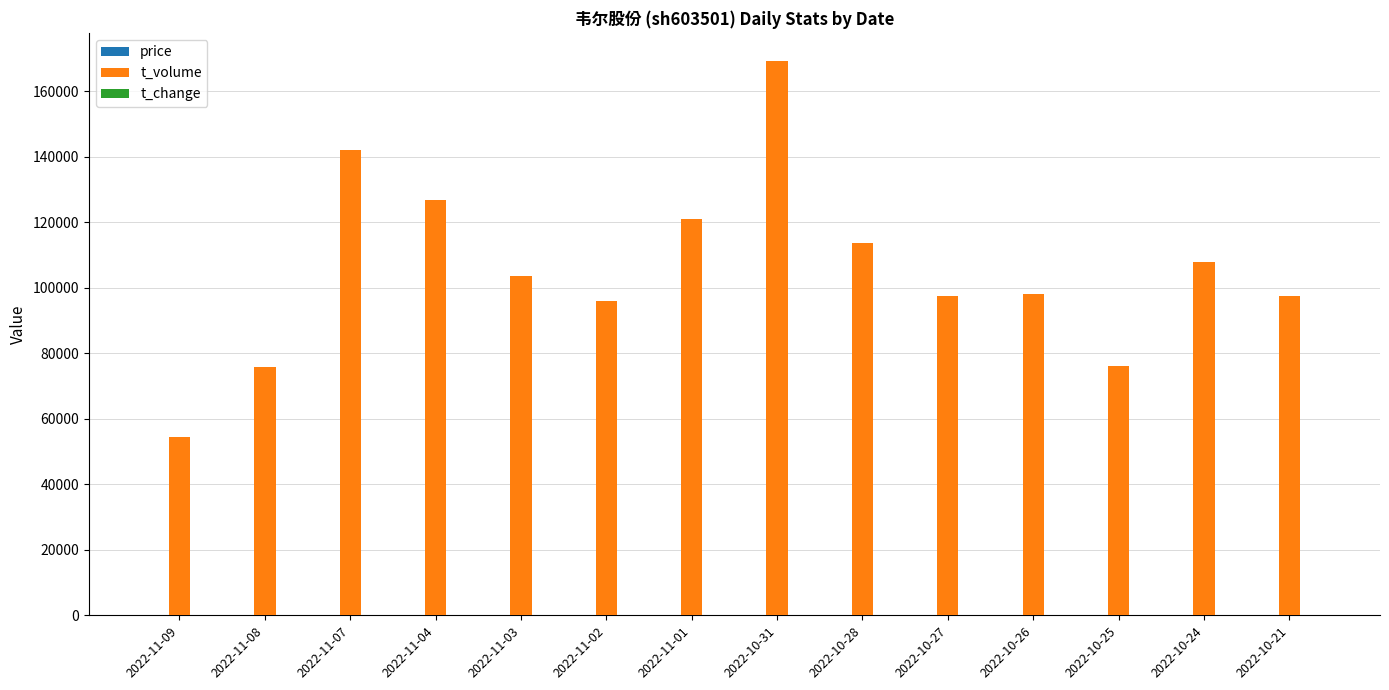

What is the sum of all t_volume values?

1479179.0